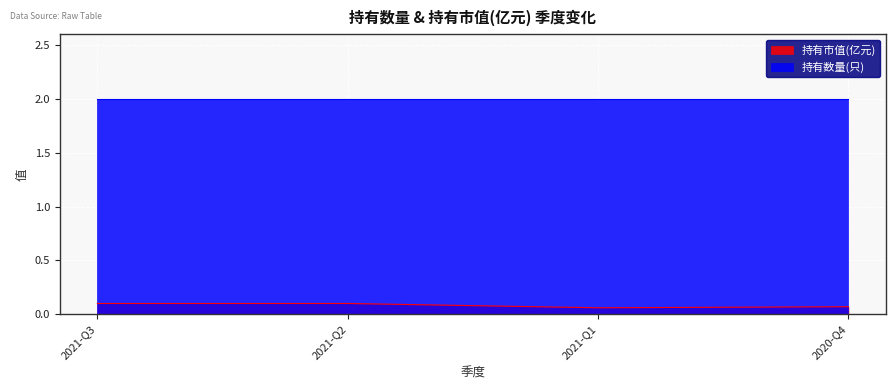

List the labels in order of value, largest first.

2021-Q3, 2021-Q2, 2020-Q4, 2021-Q1